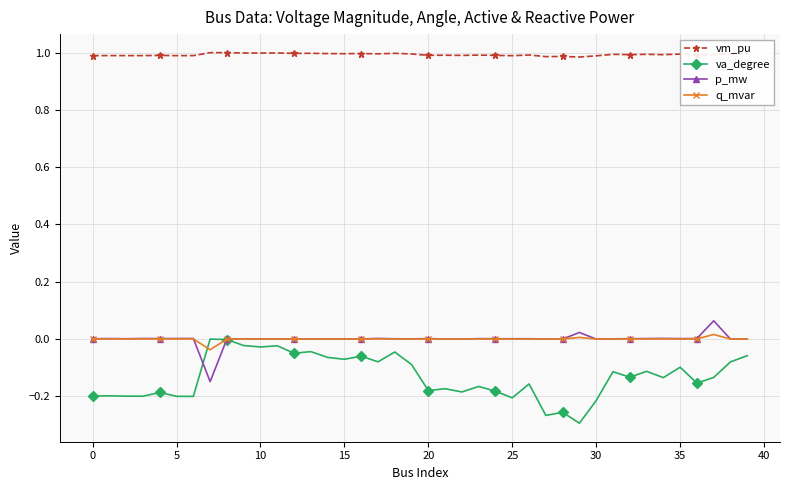

Which series has the largest range (max minus min)?

va_degree